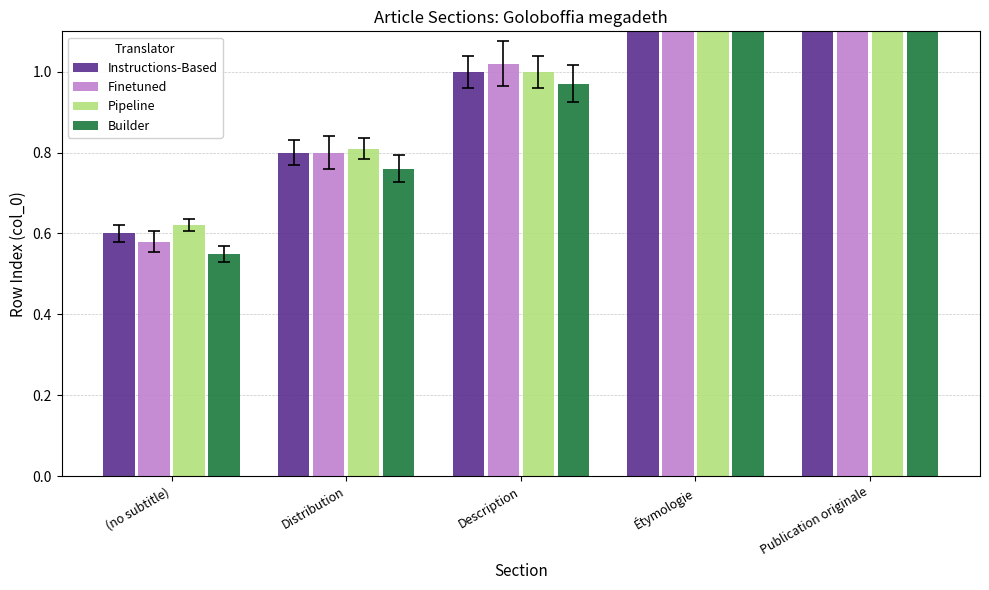

What is the difference between the second highest and minimum values in the Finetuned series?

0.7